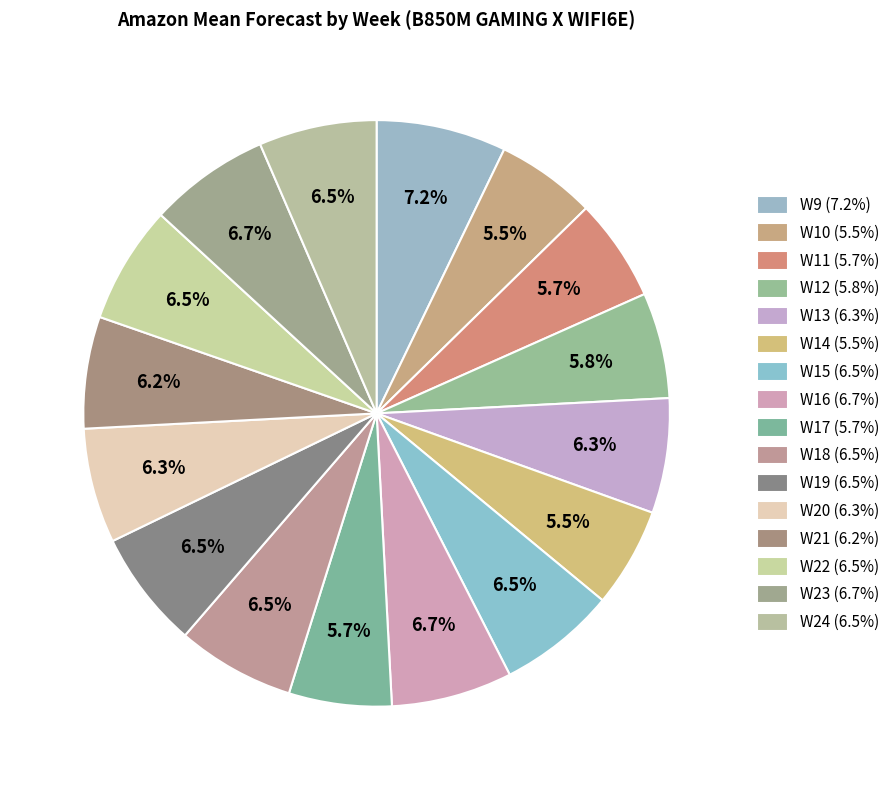

Which slice is the smallest?

W10